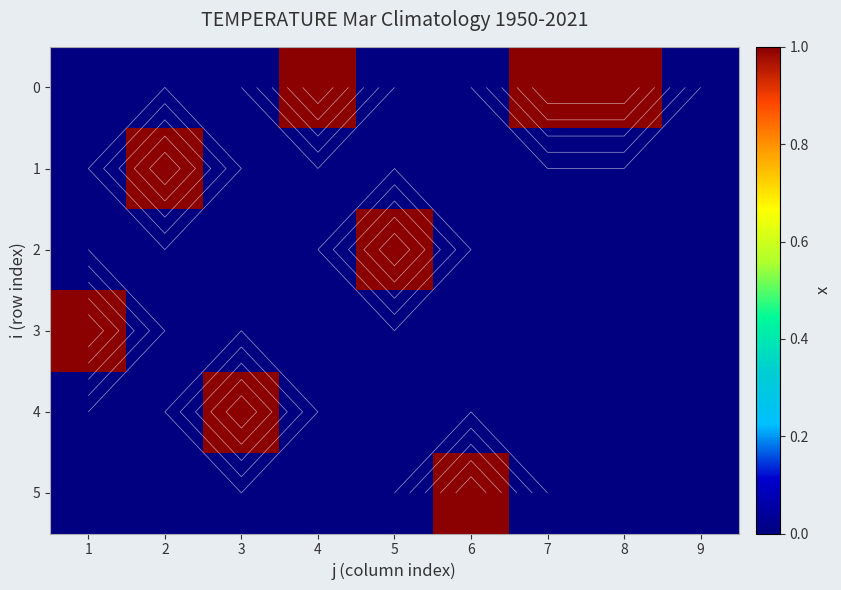

Rank the series by their maximum value, from highest to lowest.

0, 1, 2, 3, 4, 5